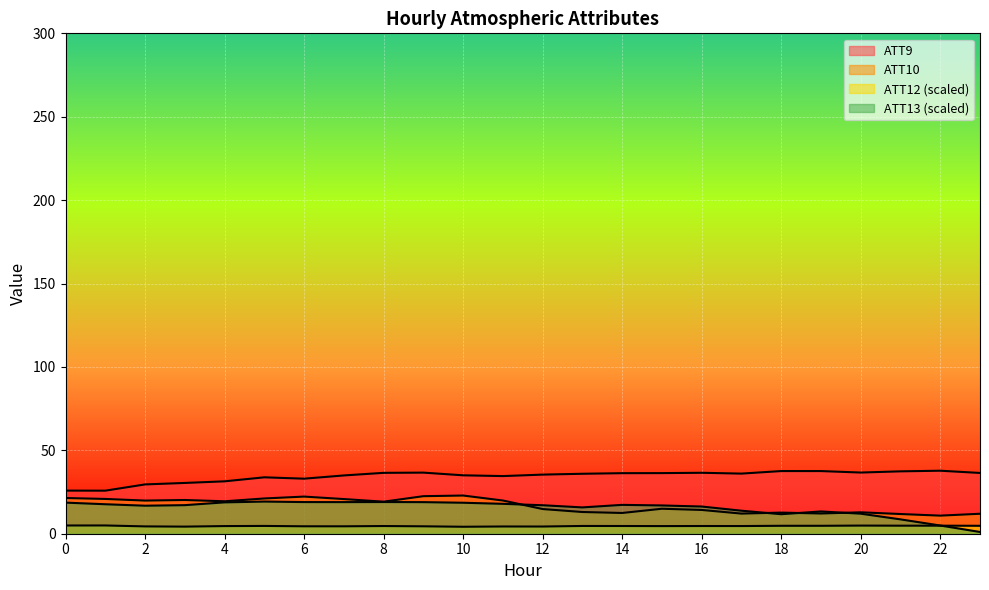

What are all the series names shown in the legend?

ATT9, ATT10, ATT12, ATT13